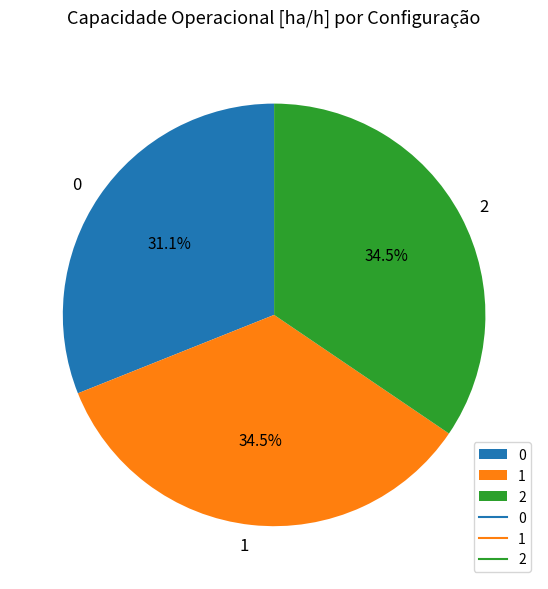

What is the total percentage of 1 and 2?

68.9%